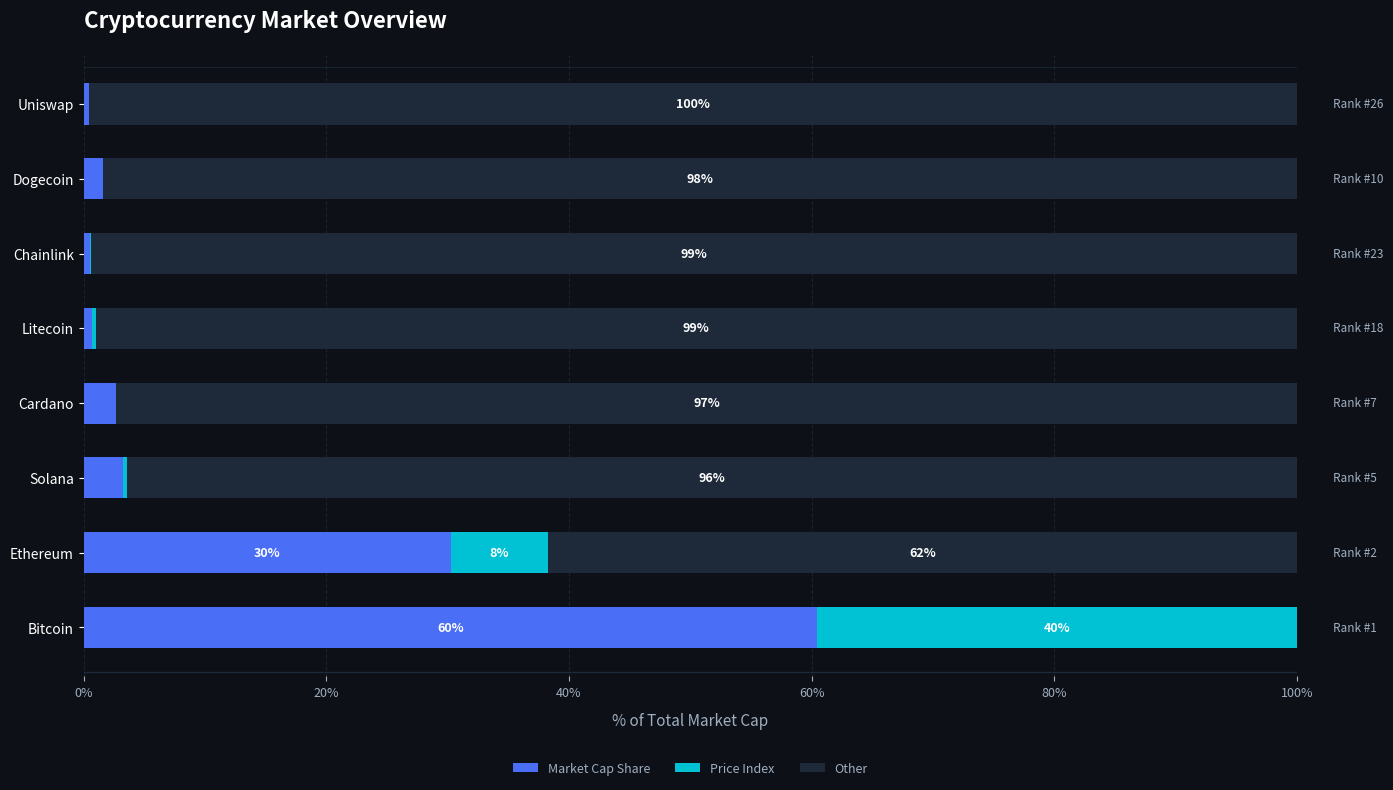

The Market Cap Share series shows 87.4 at Bitcoin. True or false?

False